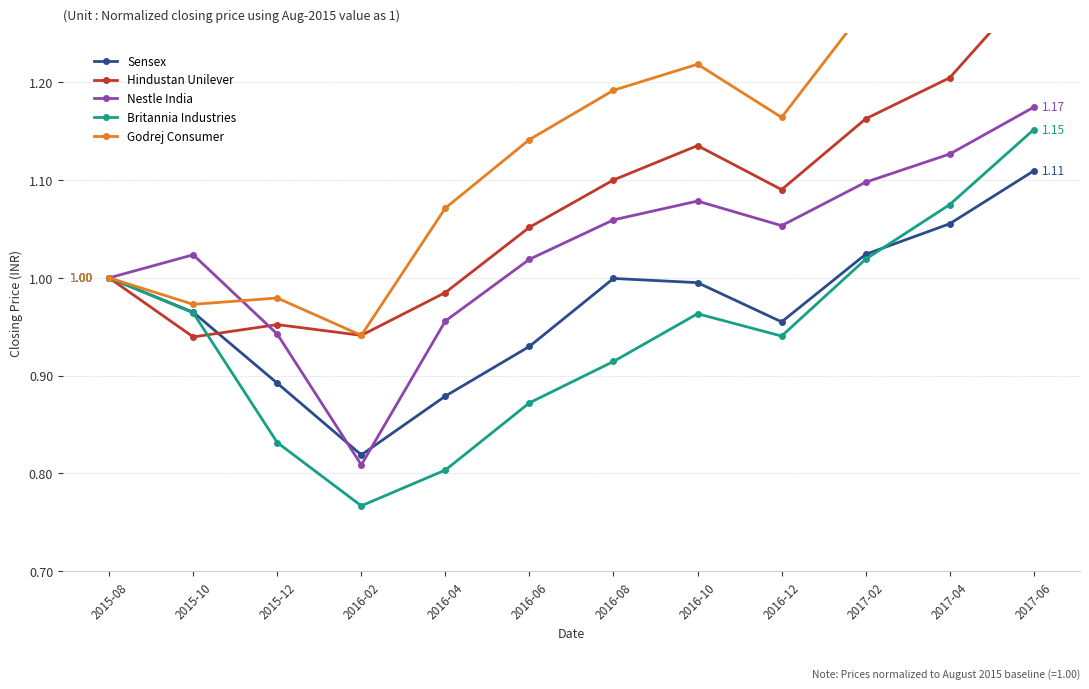

True or false: Nestle India and Godrej Consumer intersect in this chart.

True